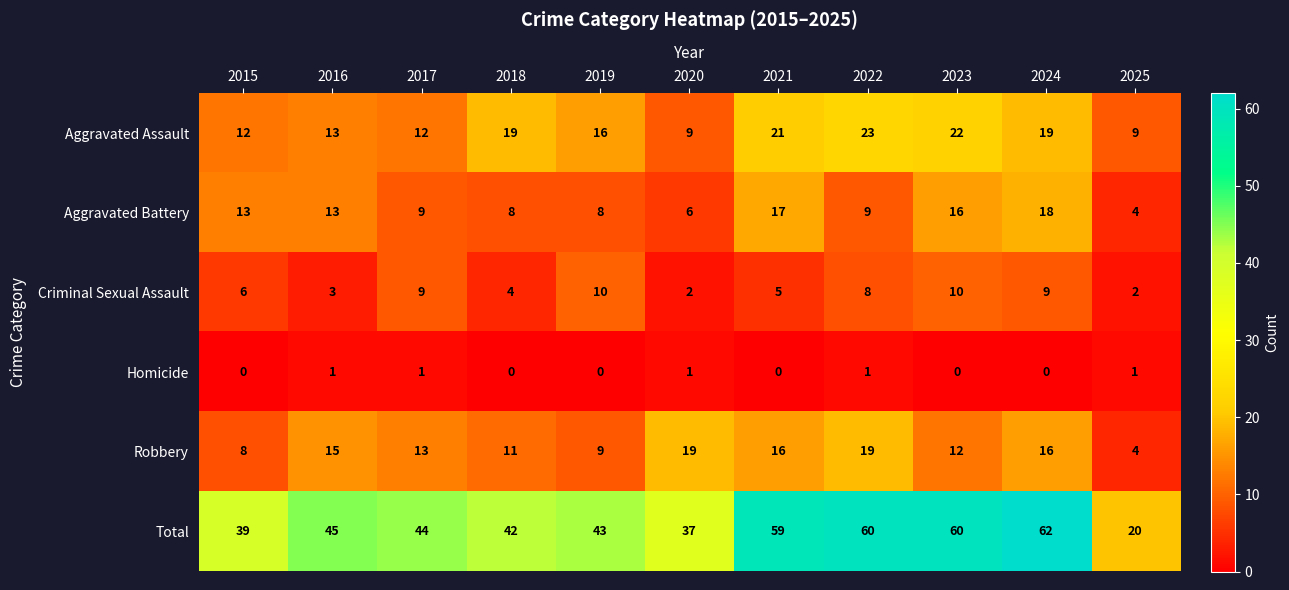

What is the greatest value displayed?

62